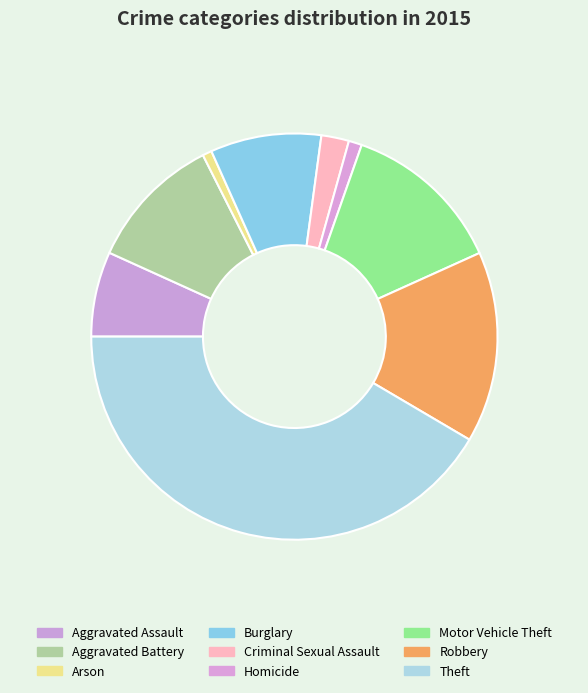

Count the number of slices in the pie.

9